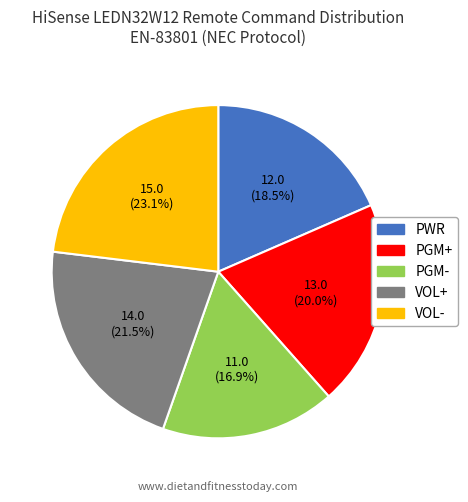

How many slices are in this pie chart?

5